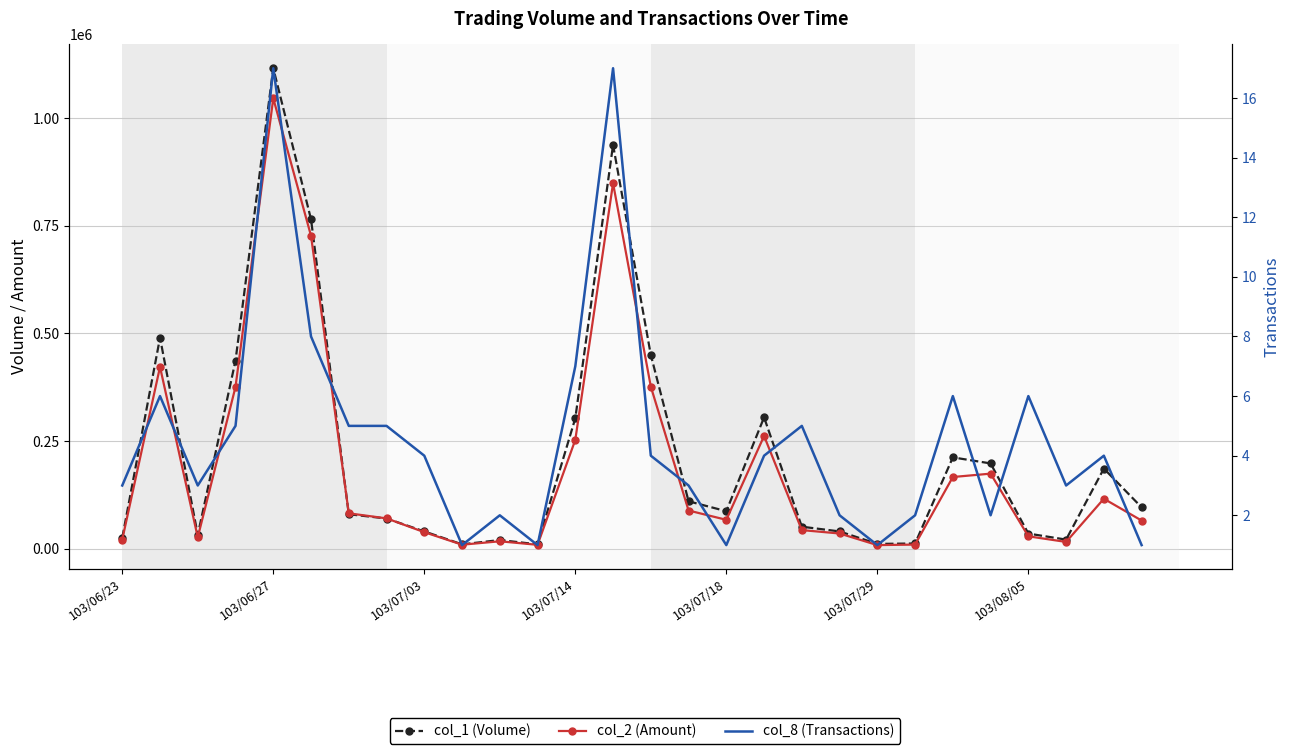

Is the value of col_8 (Transactions) at 25 greater than the value of col_2 (Amount) at 9?

No